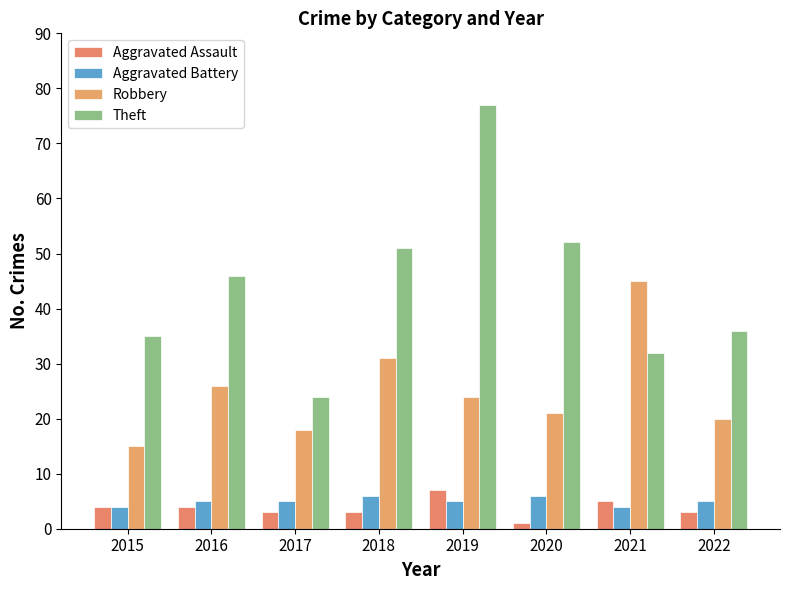

Is the value of Theft at 2017 greater than the value of Aggravated Battery at 2022?

Yes